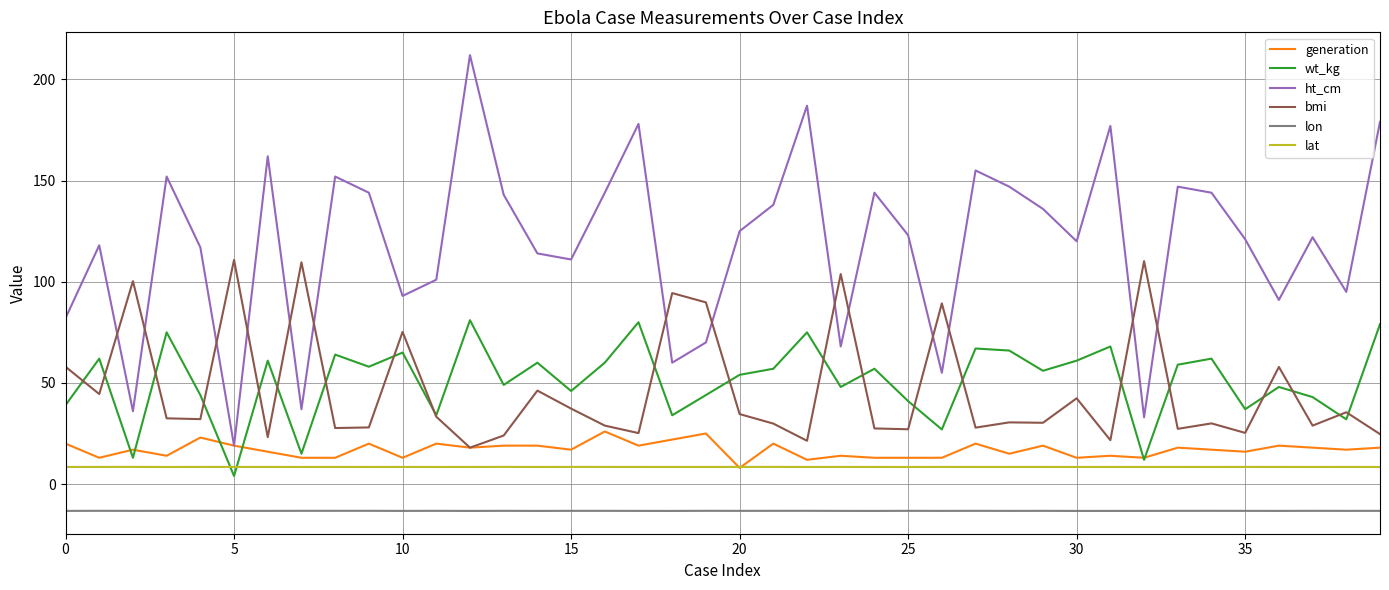

Which series has the largest total across all categories?

ht_cm